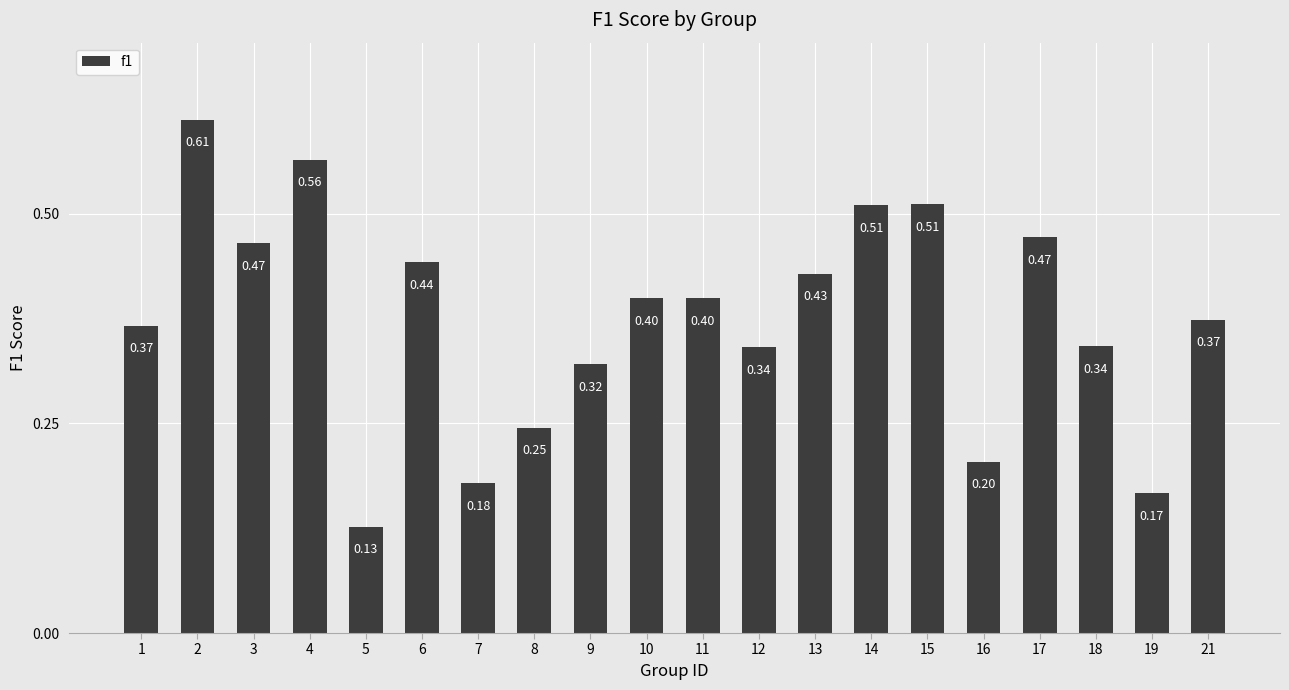

Which has a higher value, 14 or 19?

14